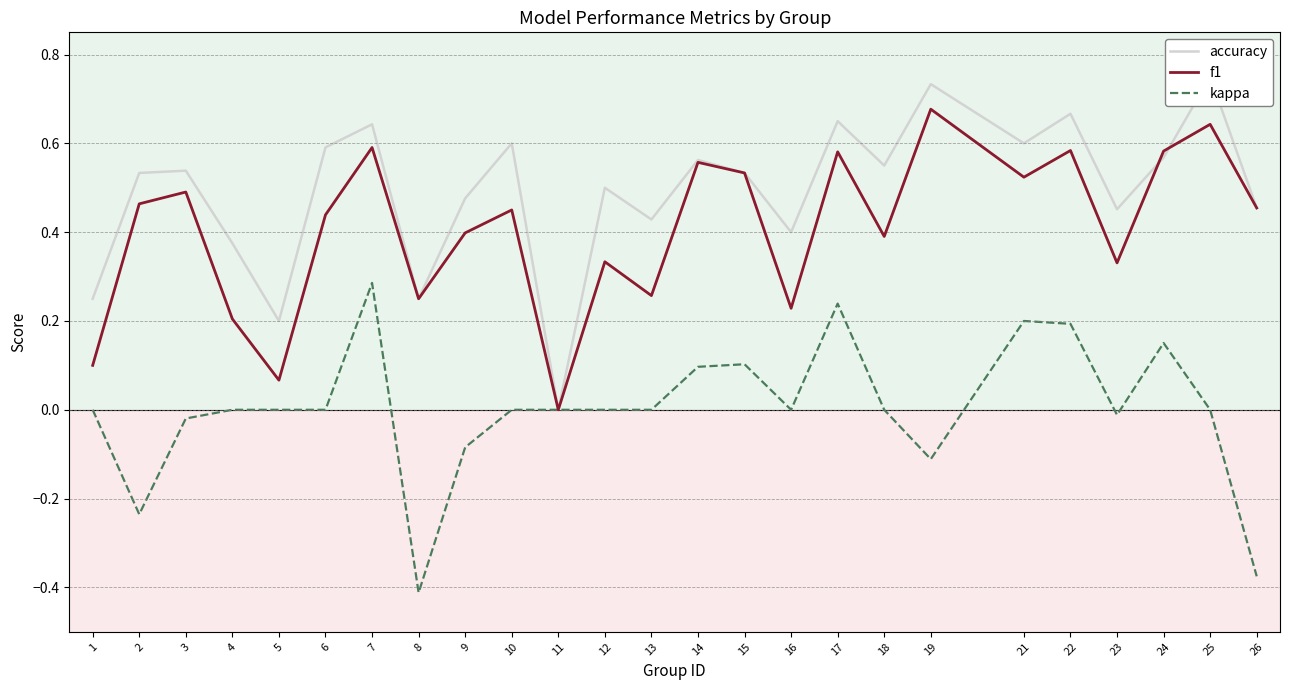

In accuracy, how many points are higher than both neighbors (excluding endpoints)?

9